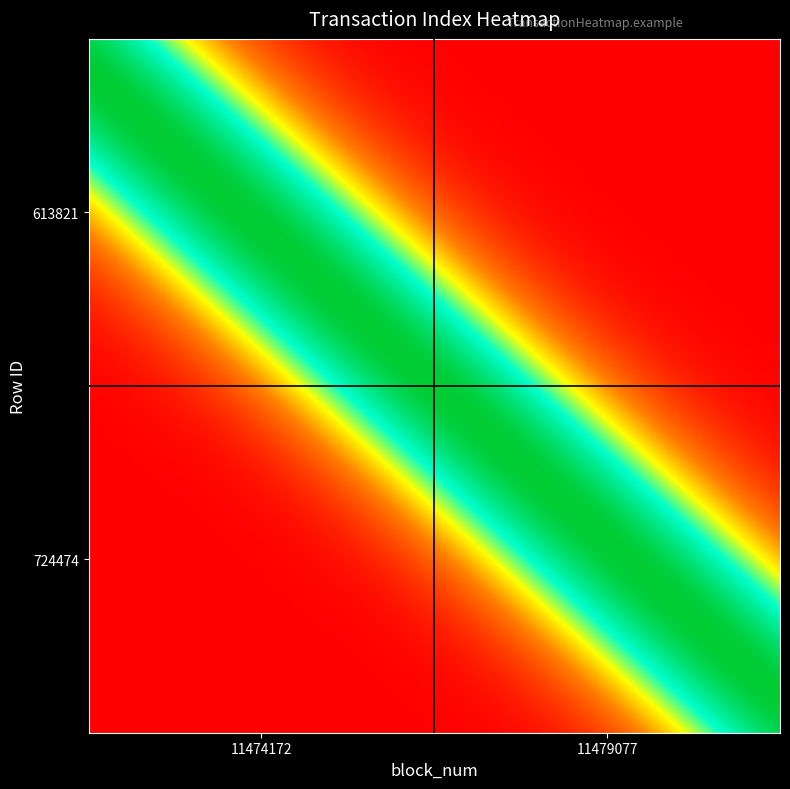

At which category does the chart reach its peak across all series?

11479077